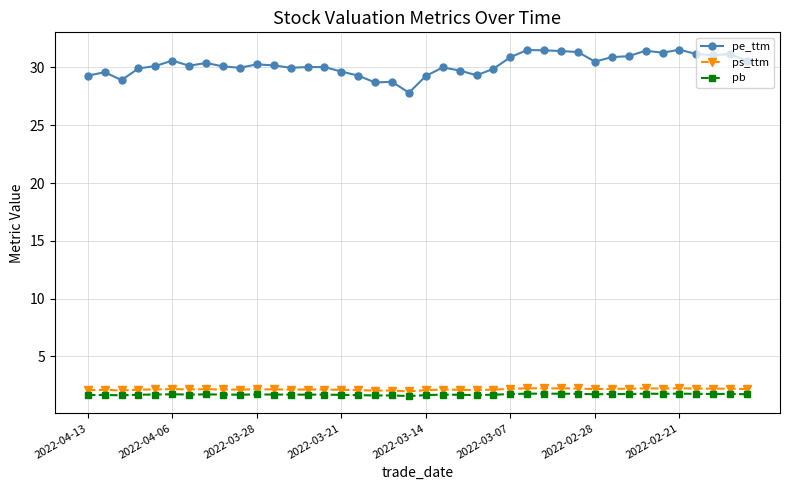

True or false: pb and ps_ttm cross at least once.

False